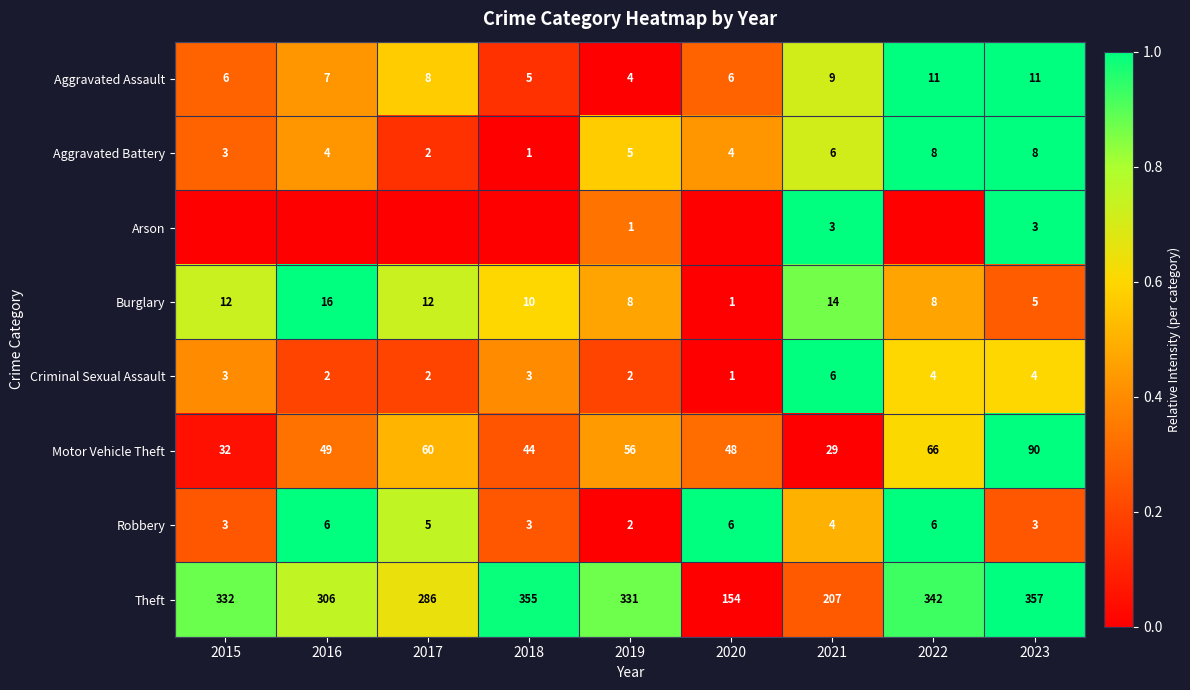

What is the approximate value of Aggravated Assault at 2021?

9